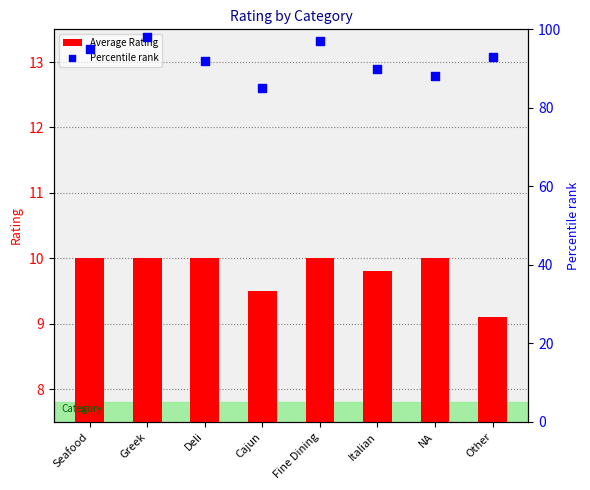

Which series has the widest spread of Y values?

Percentile rank